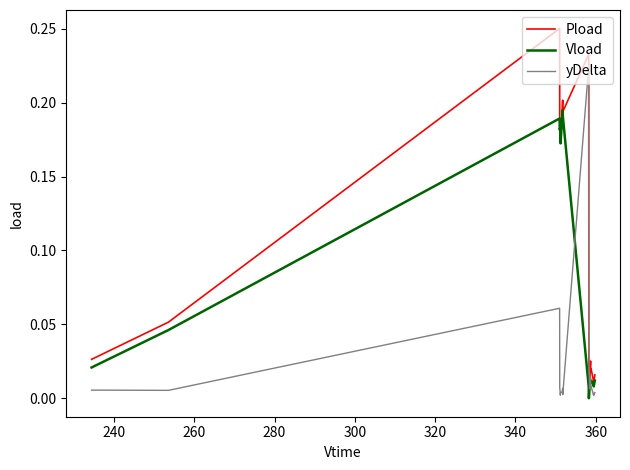

Which series has the largest total across all categories?

Pload